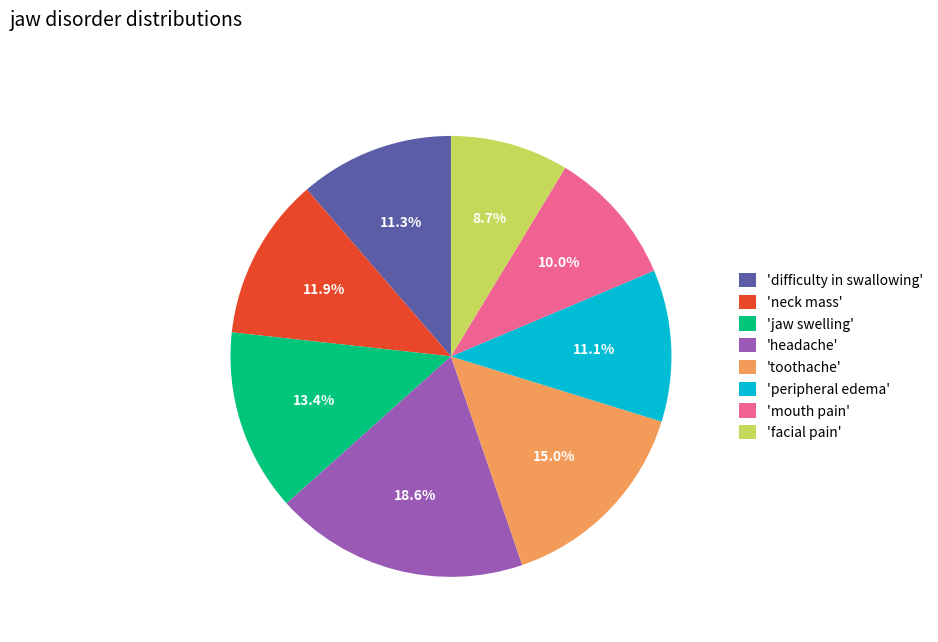

Does any single category account for the majority?

No